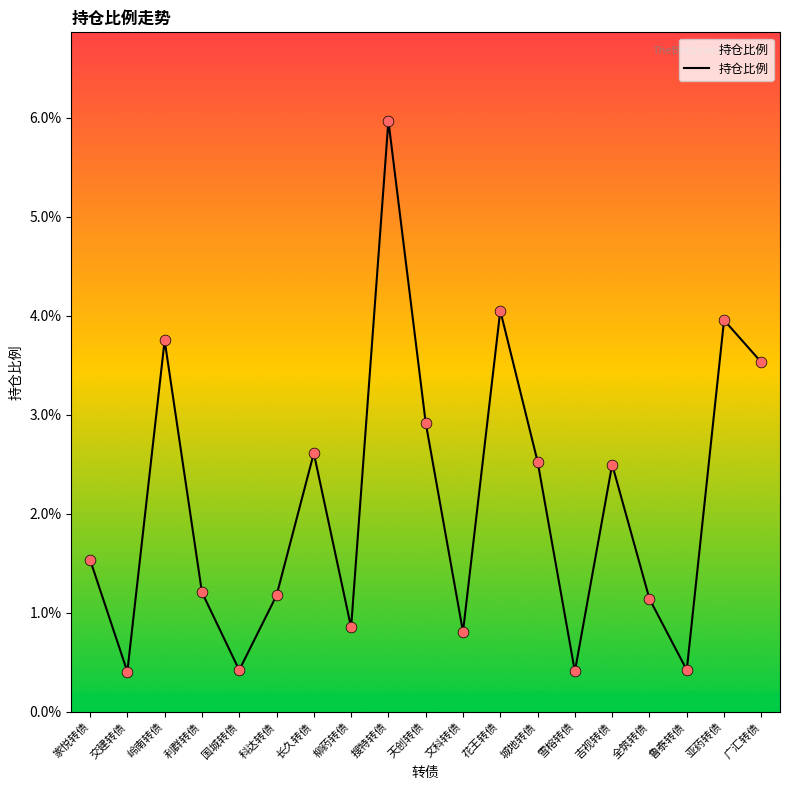

Between 花王转债 and 天创转债, which is larger?

花王转债